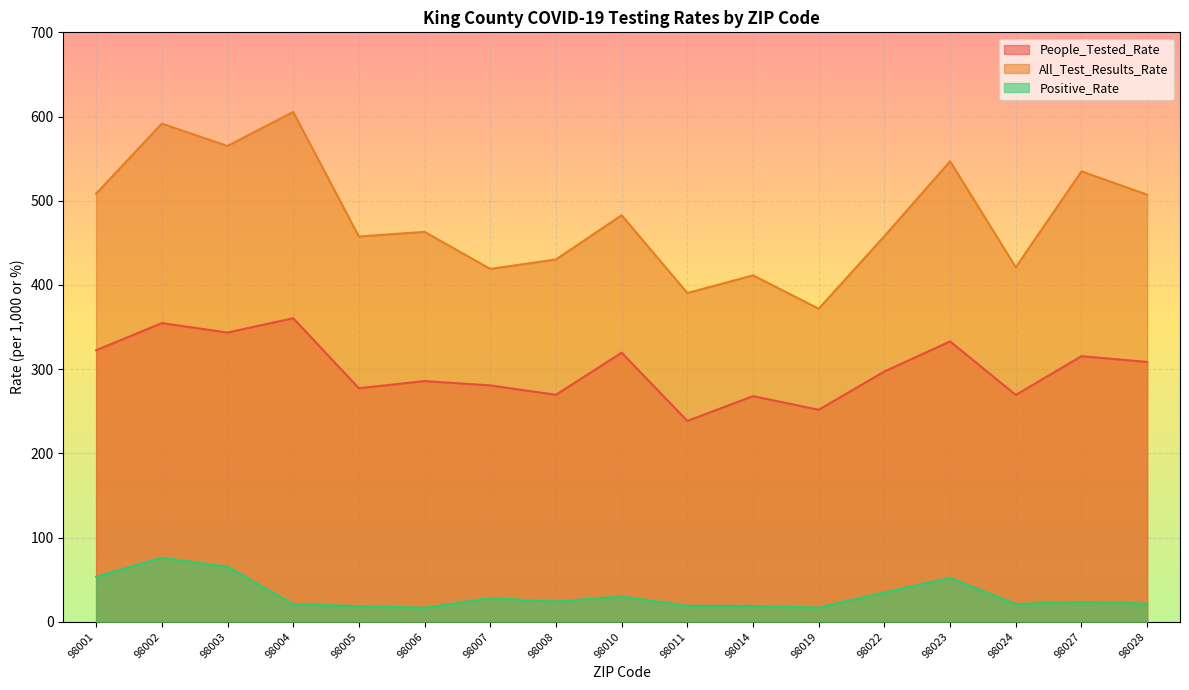

Is it true that Positive_Rate equals 53.3 at 98001?

True